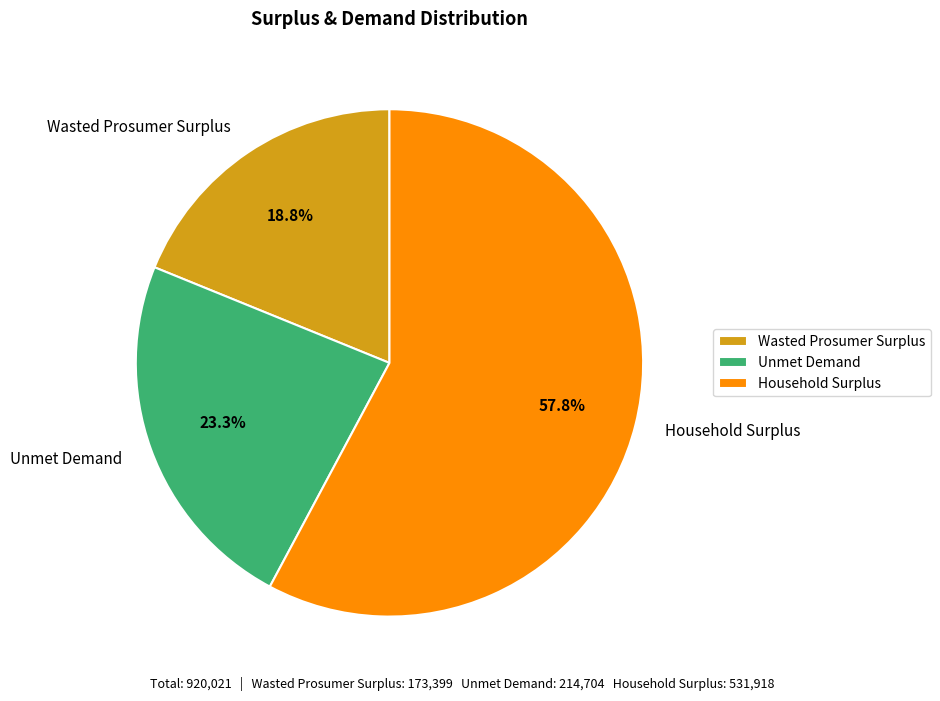

What percentage is the Household Surplus slice, to the nearest percent?

58%